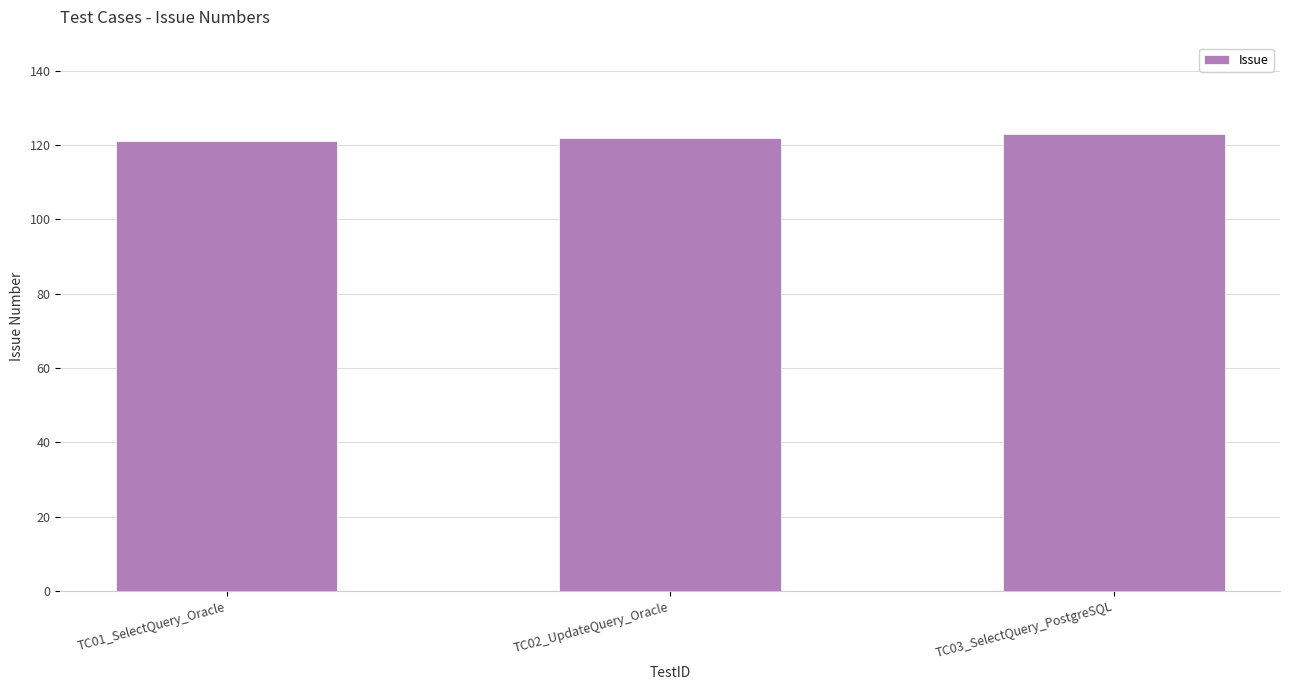

What is the label of the 2nd bar from the right?

TC02_UpdateQuery_Oracle